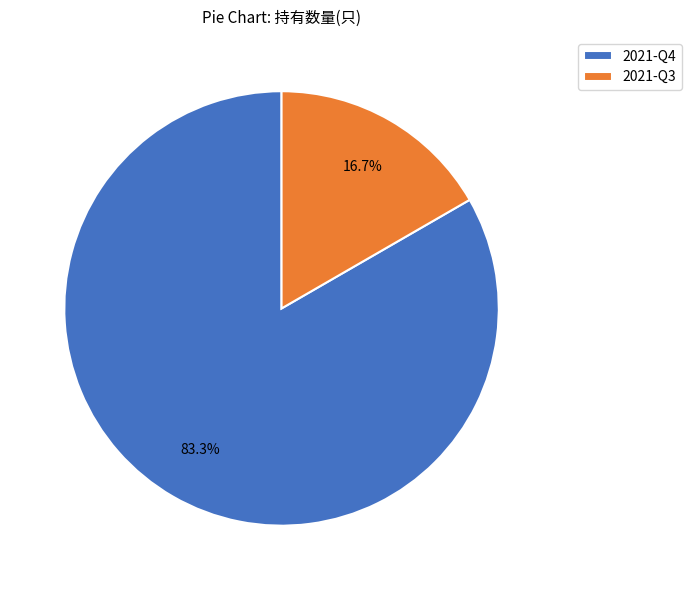

To the nearest percent, what portion does 2021-Q3 represent?

17%